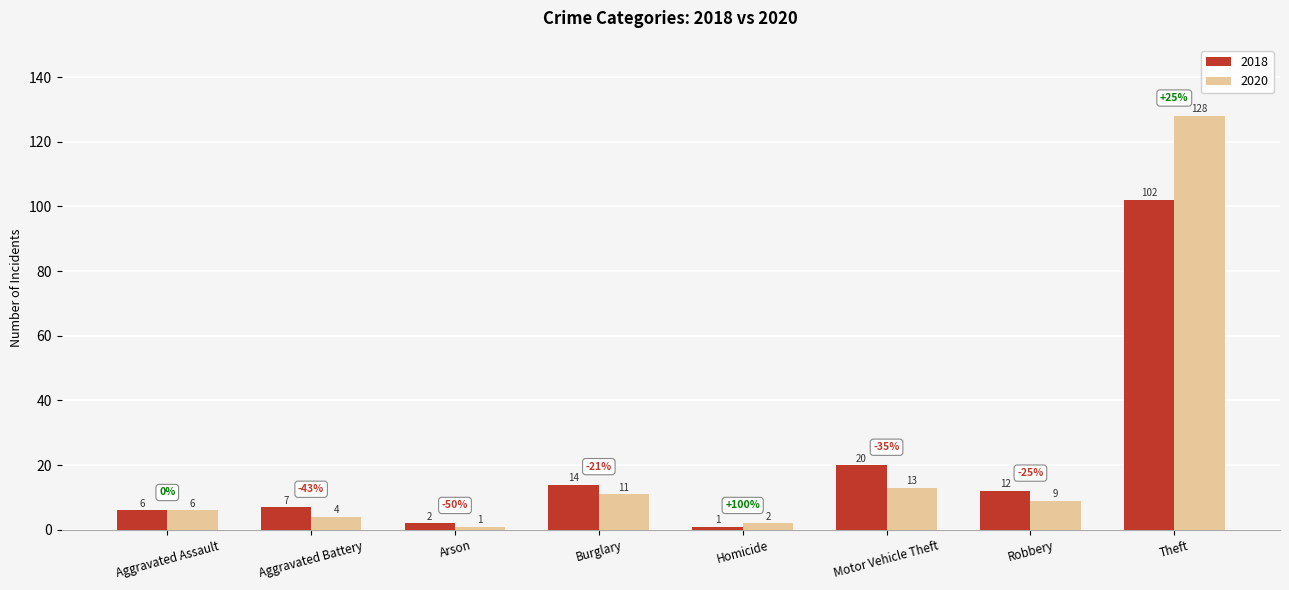

What is the difference between the maximum and minimum values in the 2020 series?

127